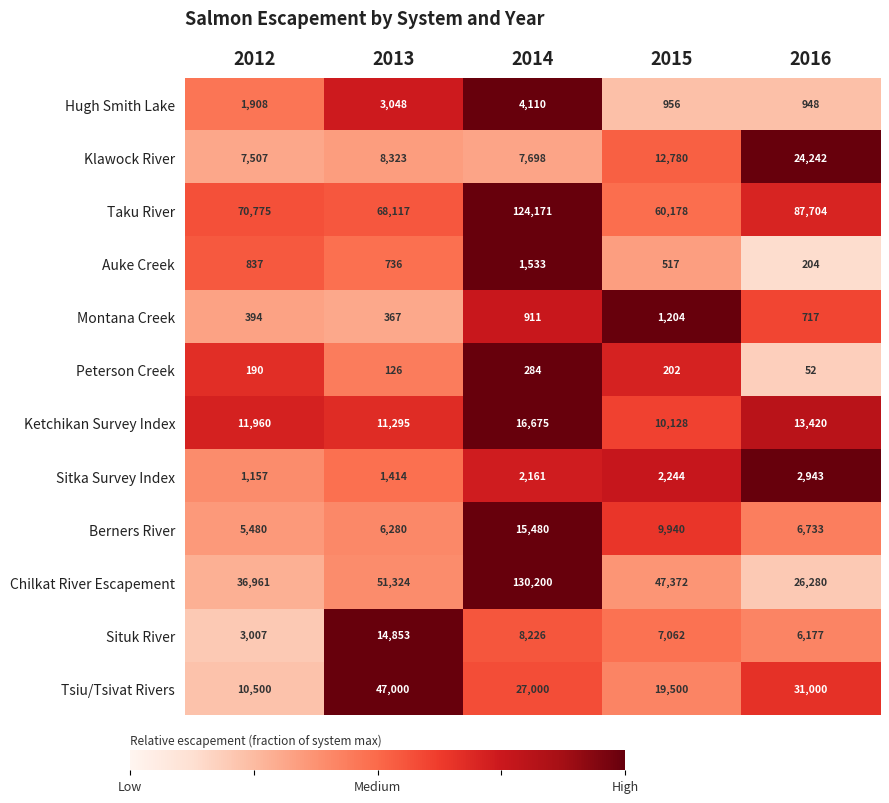

List the labels in order of Ketchikan Survey Index value, smallest first.

2015, 2013, 2012, 2016, 2014